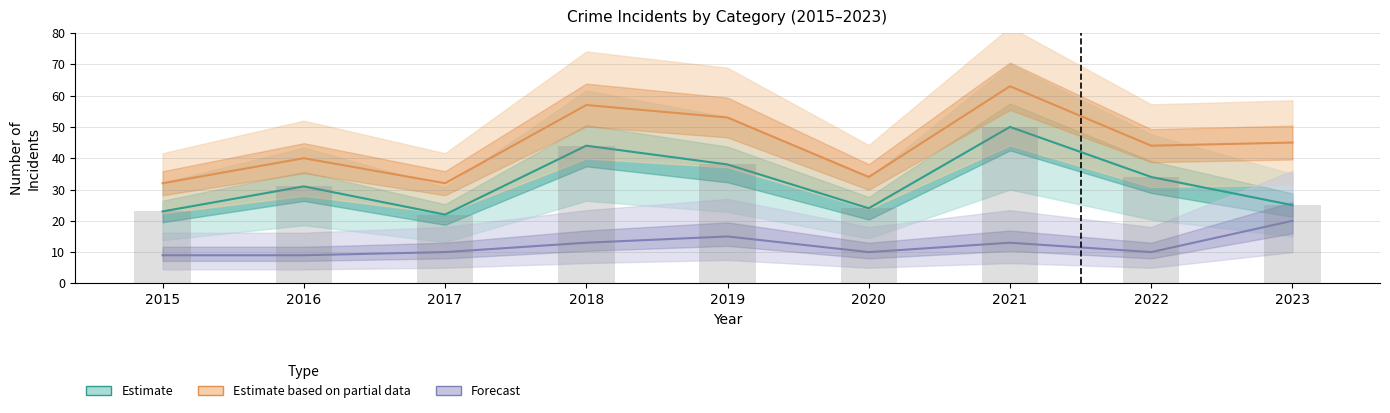

How many series are shown in this chart?

3